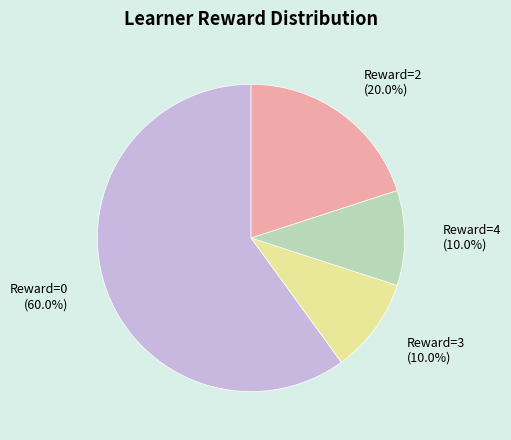

Does any single category account for the majority?

Yes